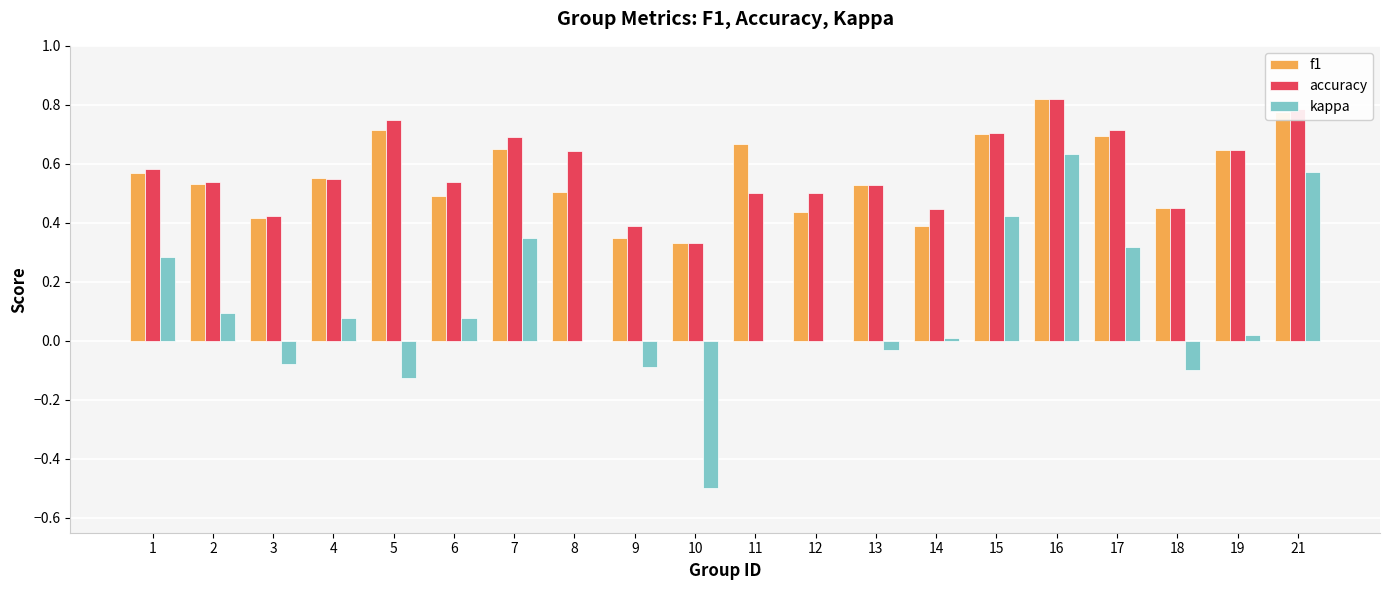

Which series has the largest total across all categories?

accuracy